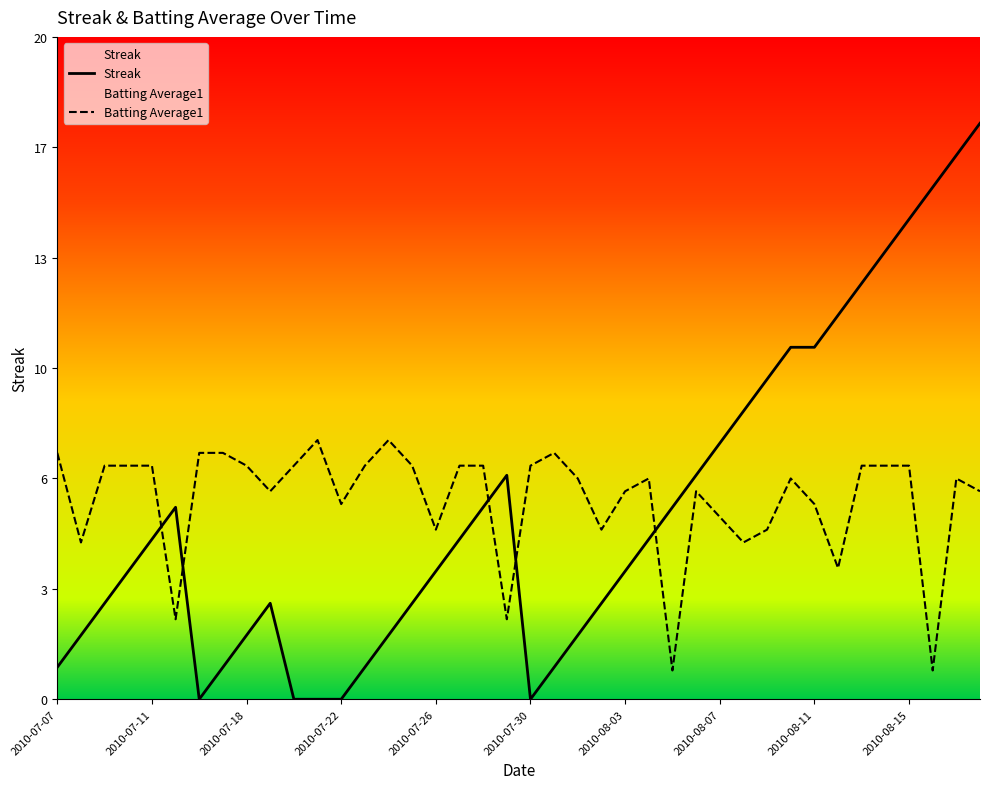

True or false: Batting Average1 has more than 1 points higher than both neighbors.

True